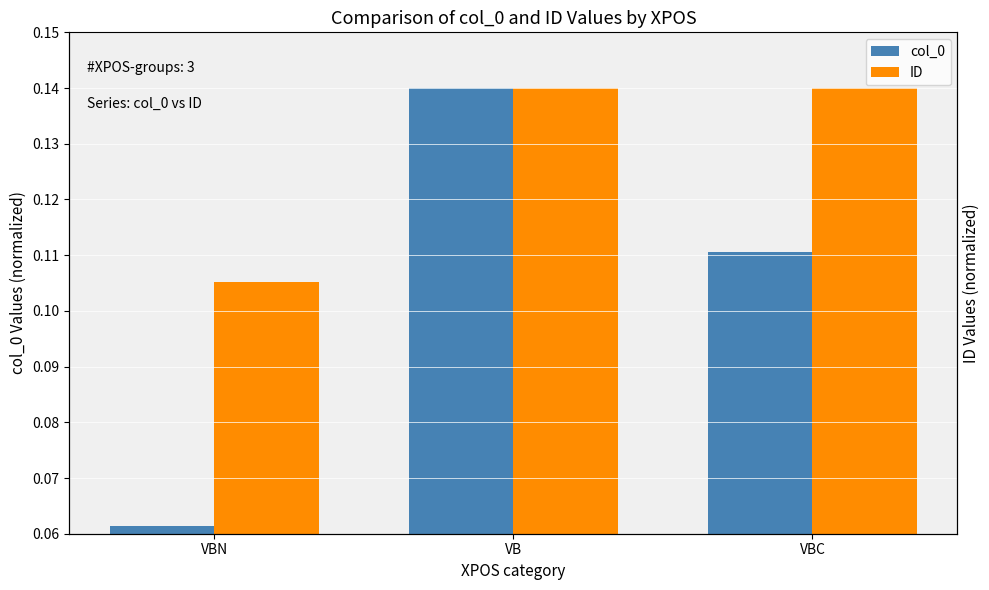

How many groups of bars are there?

3